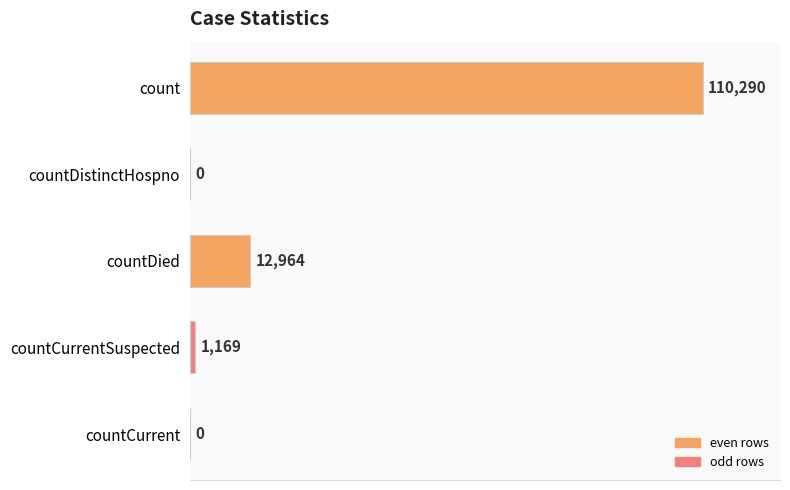

Which has a higher value, count or countCurrentSuspected?

count